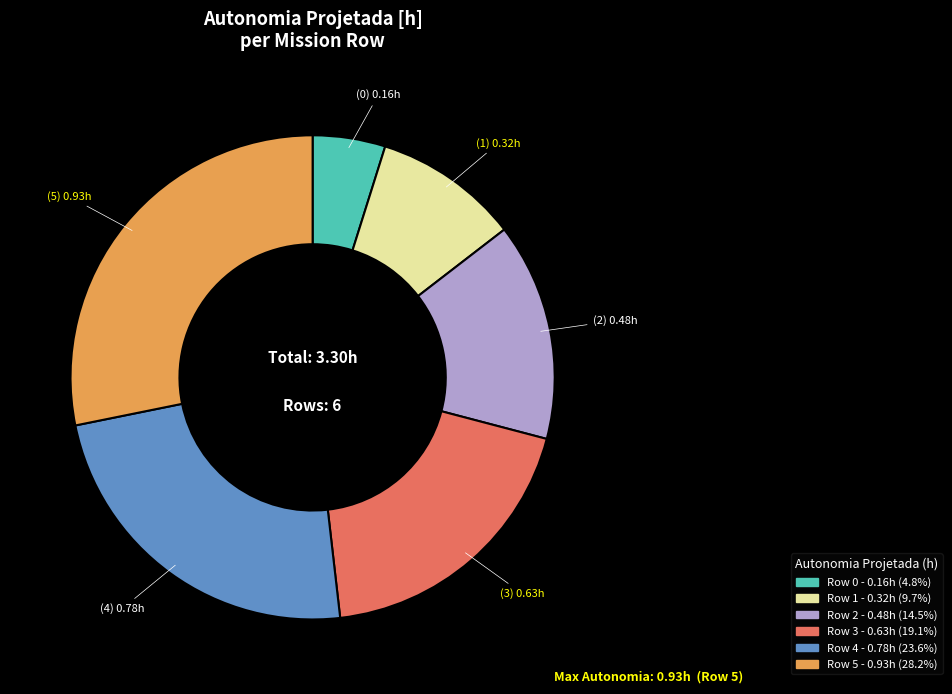

Between Row 1 and Row 5, which is larger?

Row 5